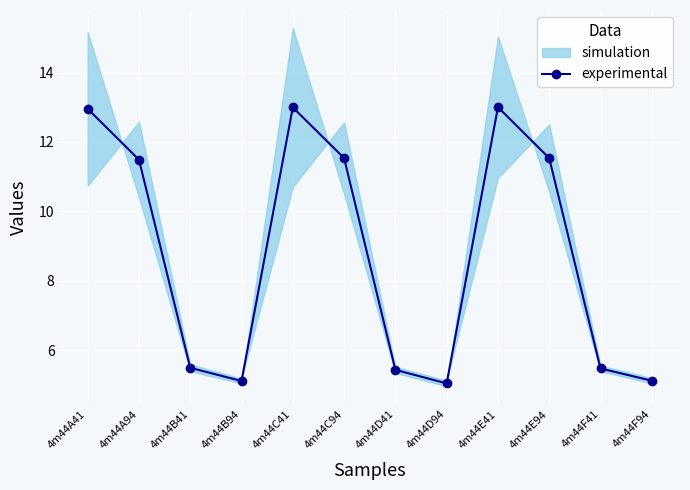

At which label does the data first exceed 11?

4m44A41